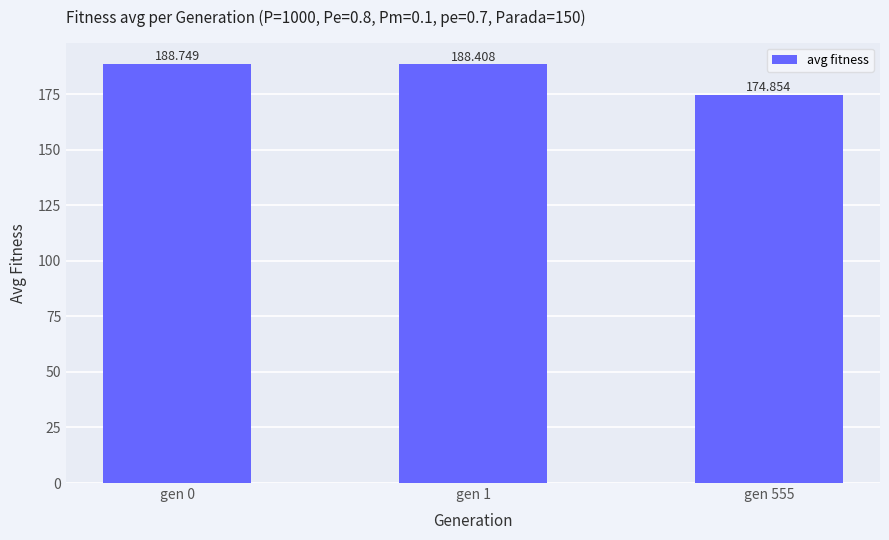

Between gen 0 and gen 555, which is larger?

gen 0